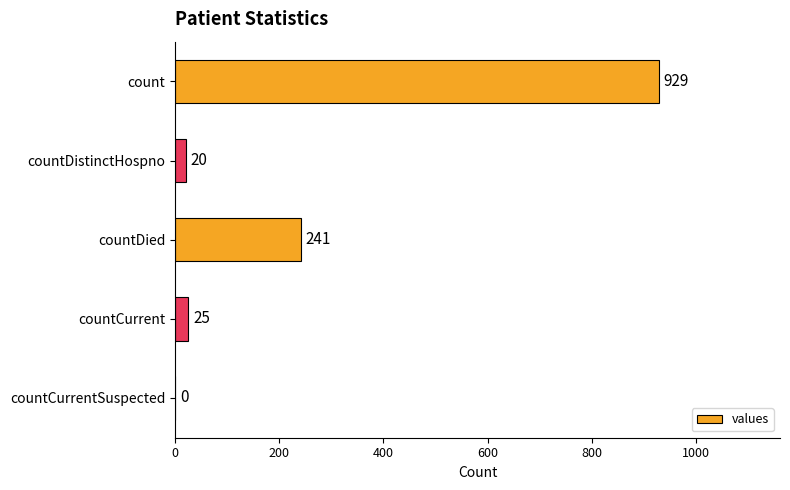

Where is the data nearest to the value 464?

countDied